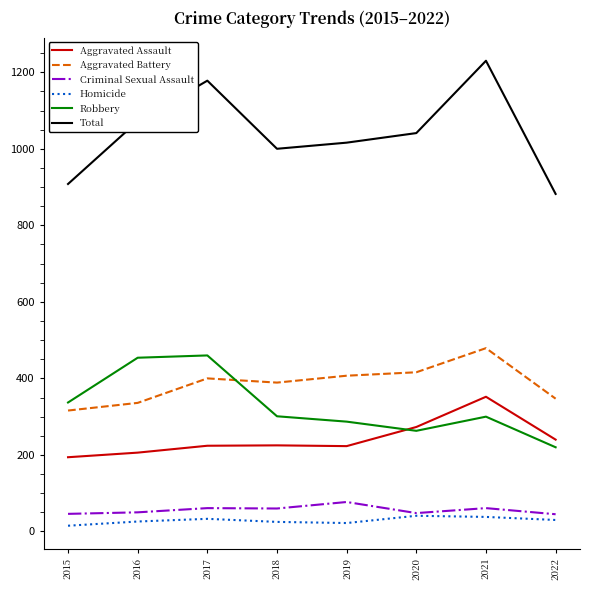

True or false: Robbery and Total cross at least once.

False